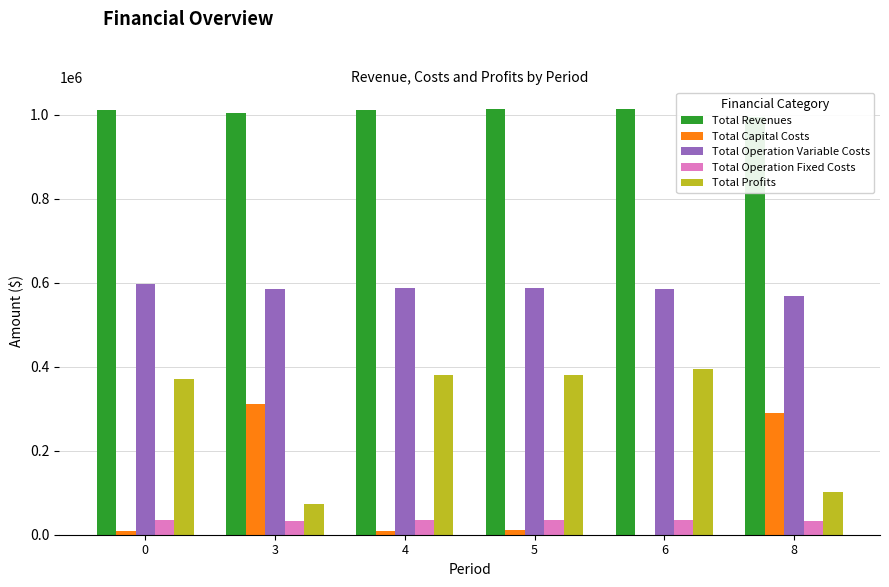

Is the value of Total Capital Costs at 4 greater than the value of Total Profits at 8?

No